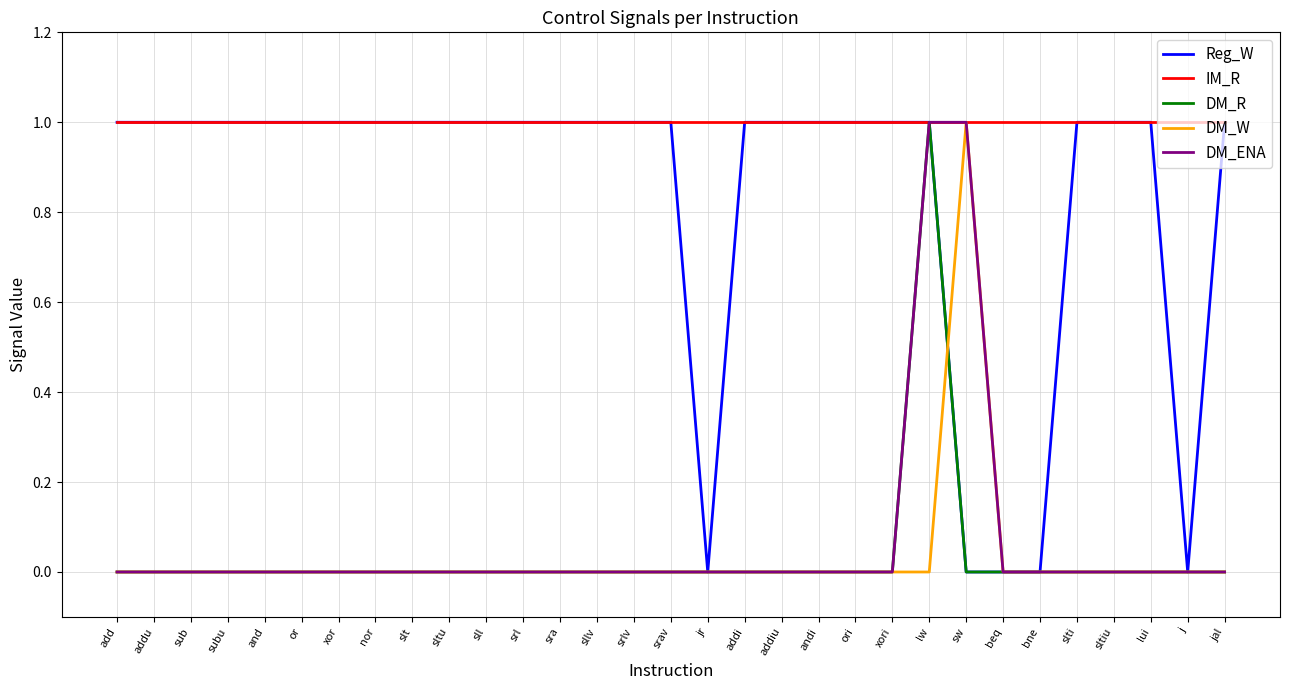

How many lines are shown in the chart?

5